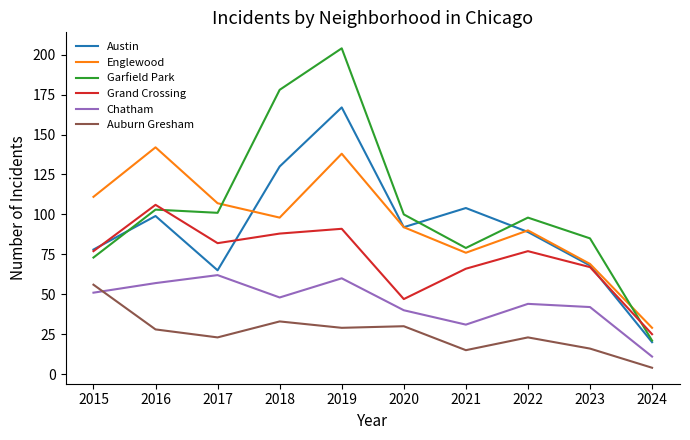

What is the maximum value for Garfield Park?

204